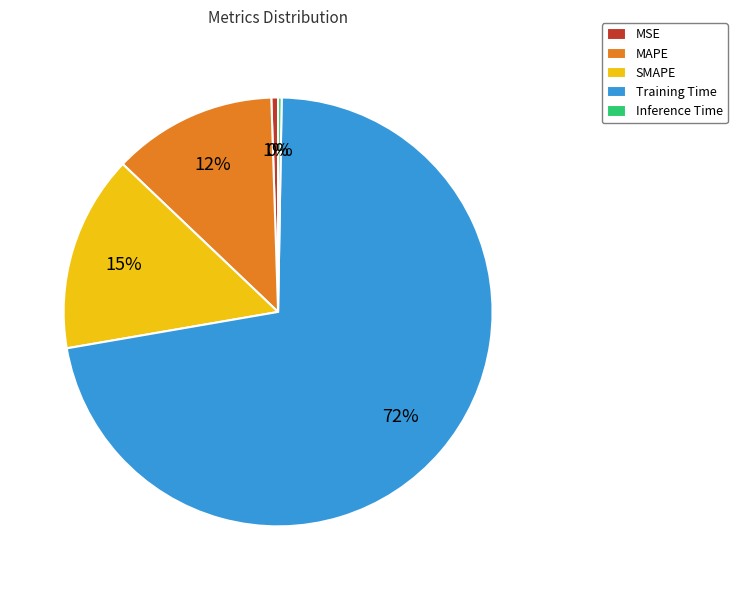

Which category has the biggest portion of the pie?

Training Time